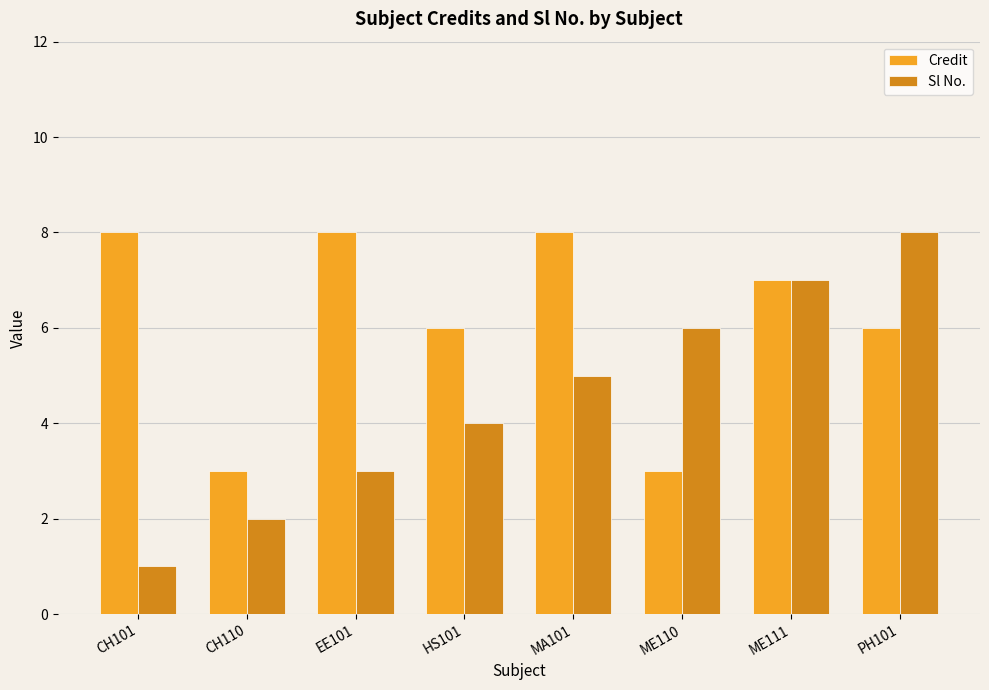

Which series has the widest spread of values?

Sl No.